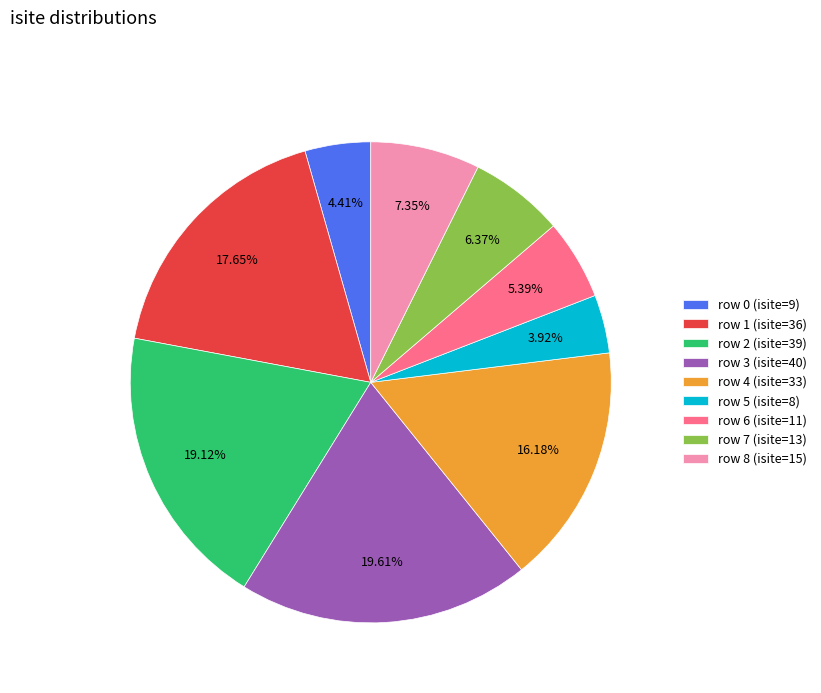

Do row 8 (isite=15) and row 7 (isite=13) together represent more than half of the pie?

No